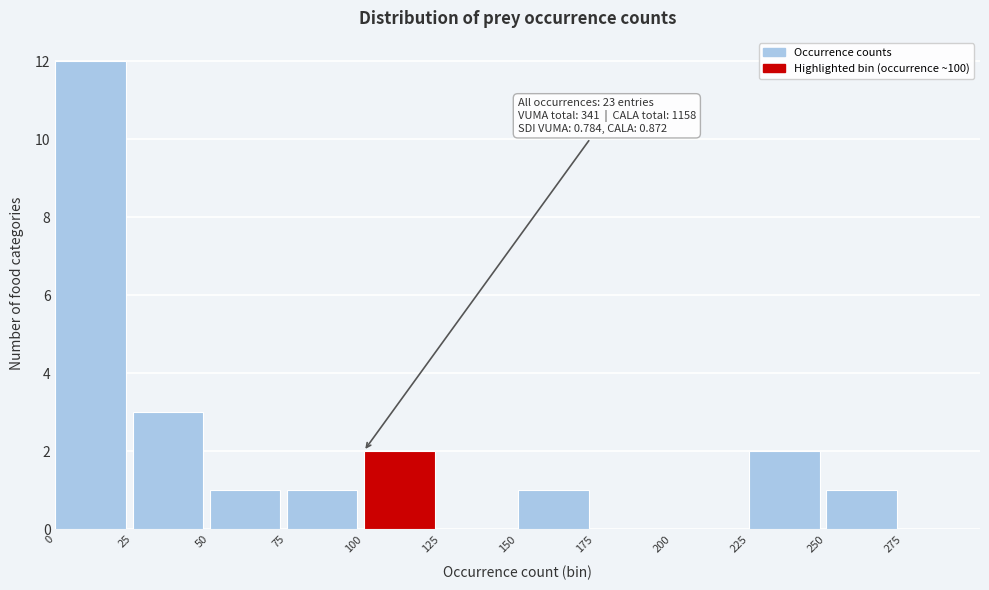

Over which range of the x-axis is the bar tallest?

0 to 25